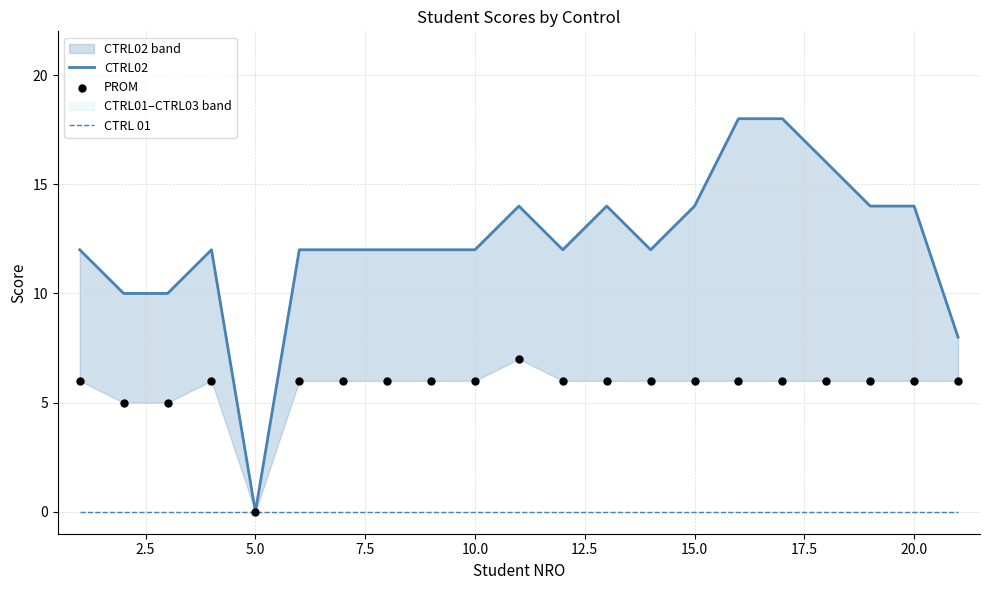

Which series has the widest spread of Y values?

CTRL02